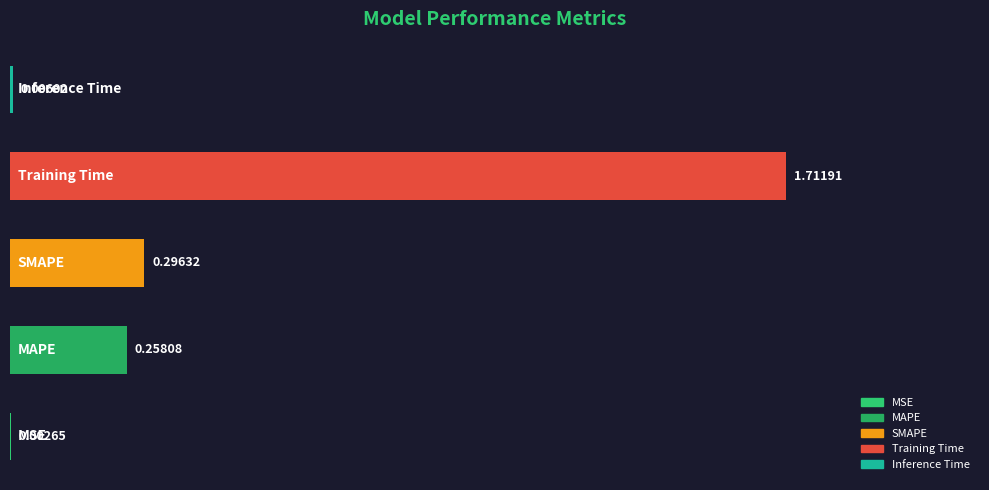

What is the sum of all values?

2.3